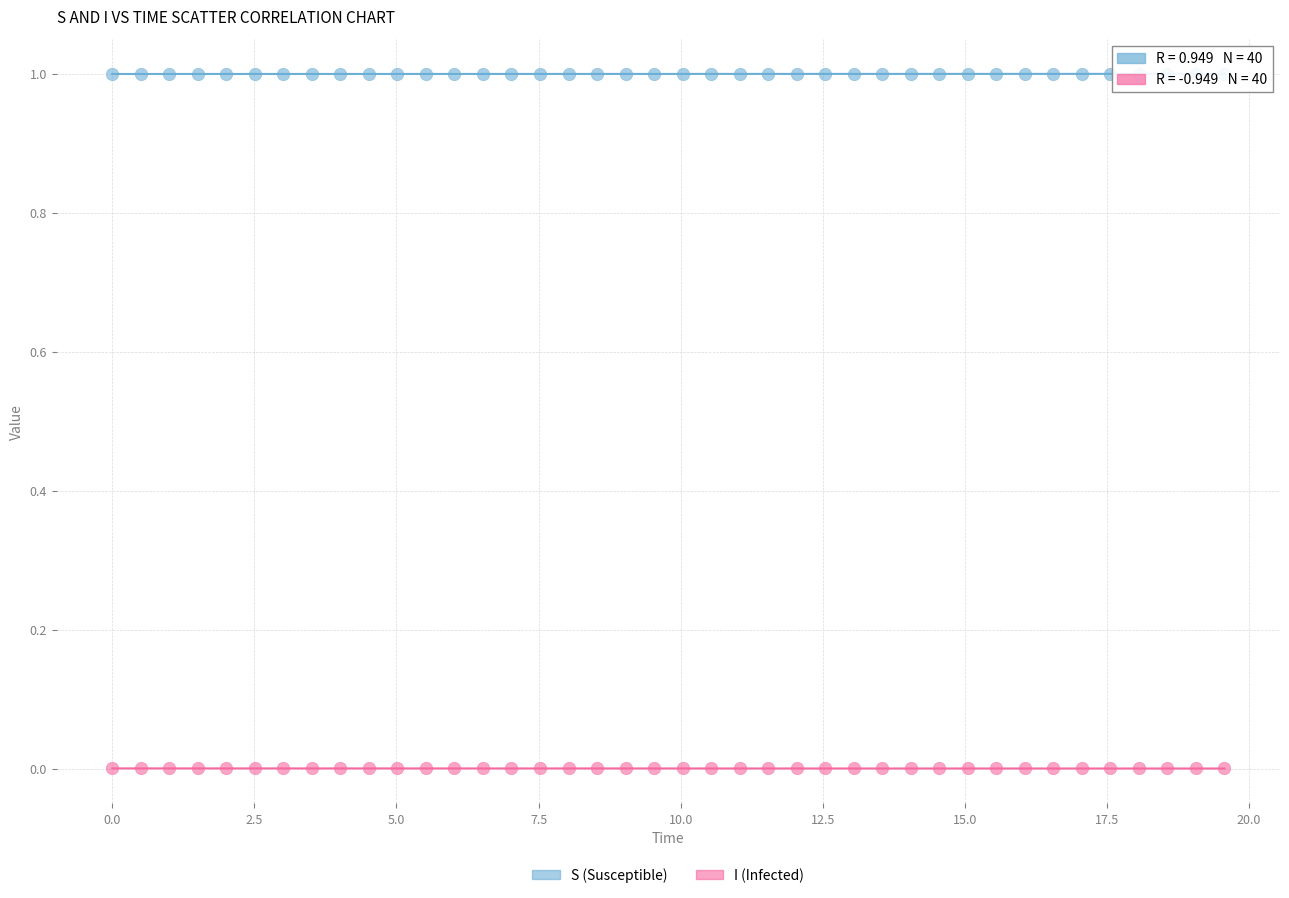

Across all data points, what is the range of X values (max minus min)?

19.6